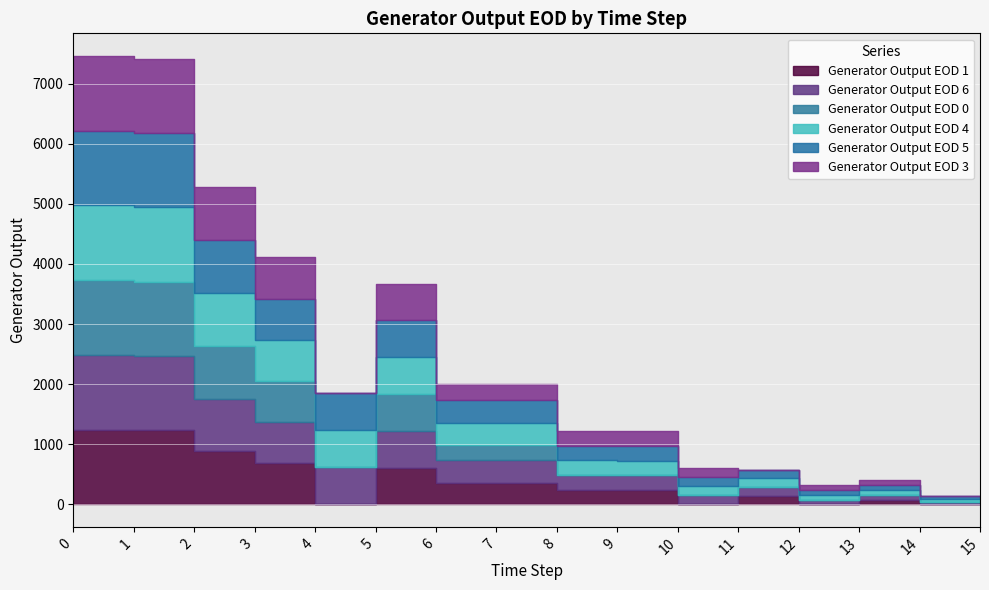

Between 5 and 3, which is larger?

3